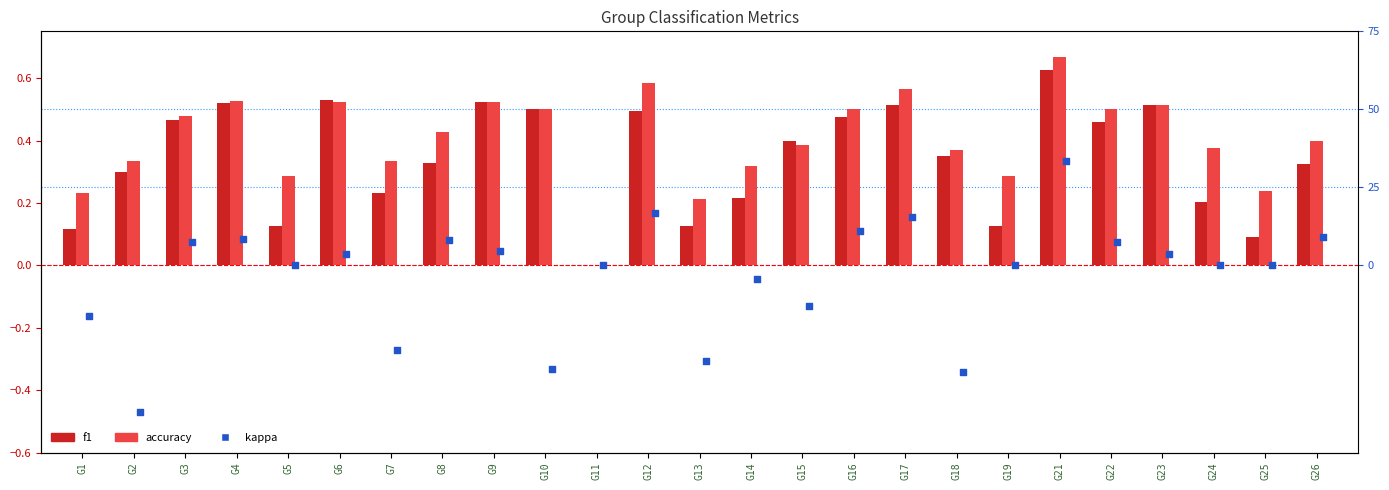

At how many categories does at least one series exceed 0?

24